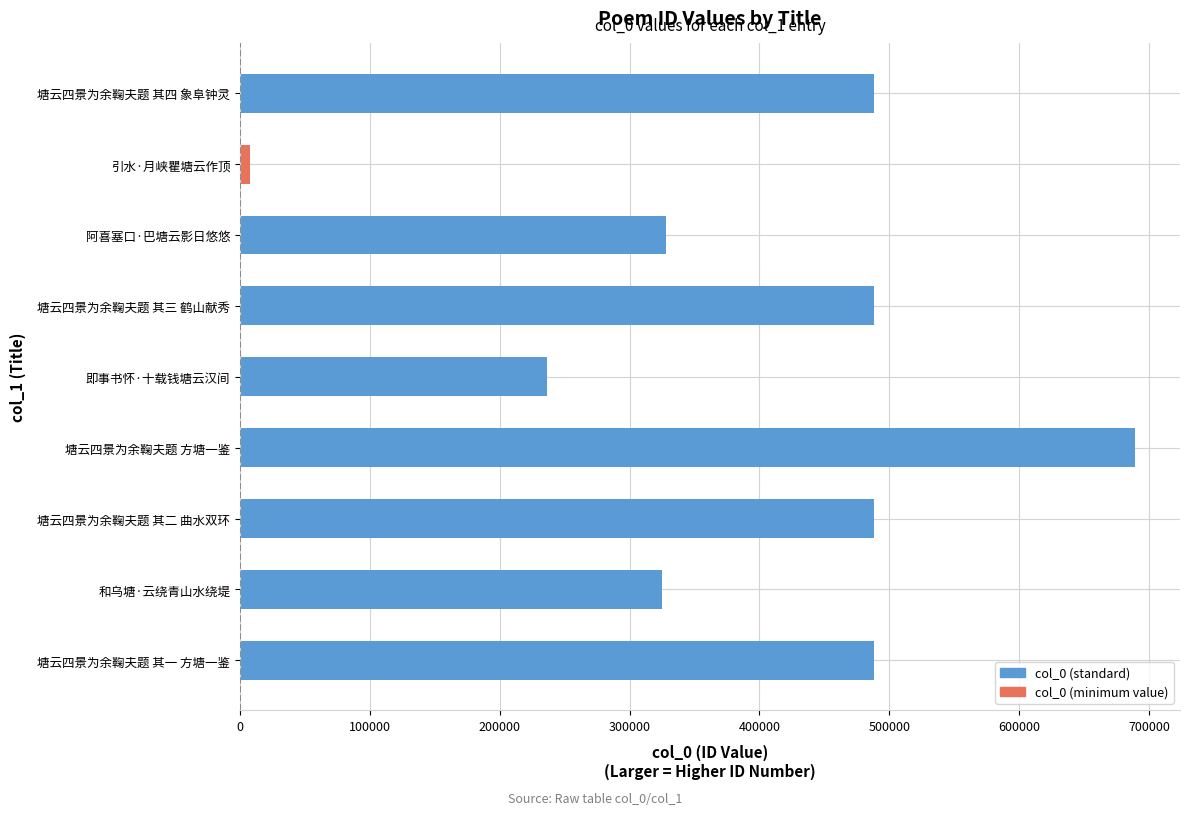

What is the minimum value shown in the chart?

7417